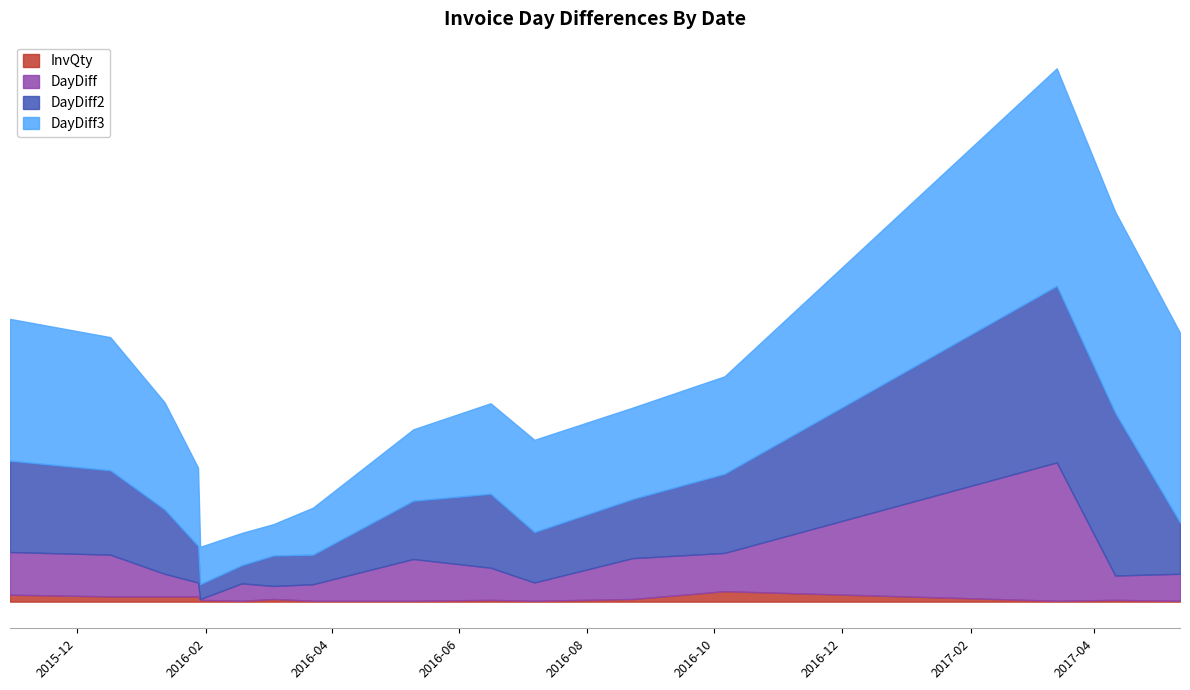

What is the value of the DayDiff point at the 15th from the left?

28